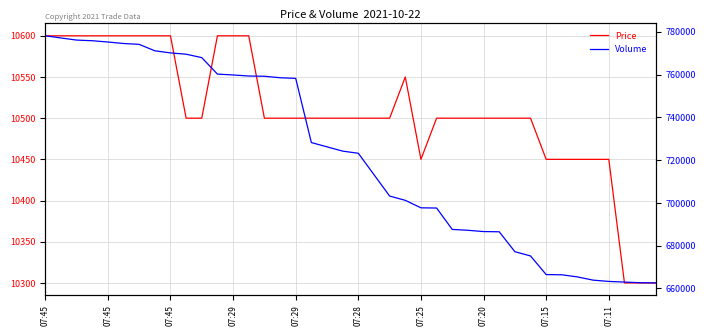

Reading left to right, what are all the values shown in this chart?

Price: 10600	10600	10600	10600	10600	10600	10600	10600	10600	10500	10500	10600	10600	10600	10500	10500	10500	10500	10500	10500	10500	10500	10500	10550	10450	10500	10500	10500	10500	10500	10500	10500	10450	10450	10450	10450	10450	10300	10300	10300
Volume: 778100	777100	776100	775800	775200	774500	774100	771100	770100	769500	767900	760200	759800	759300	759200	758500	758200	728200	726200	724200	723200	713200	703200	701200	697700	697600	687600	687200	686600	686500	677200	675200	666500	666400	665400	663900	663300	663000	662700	662600